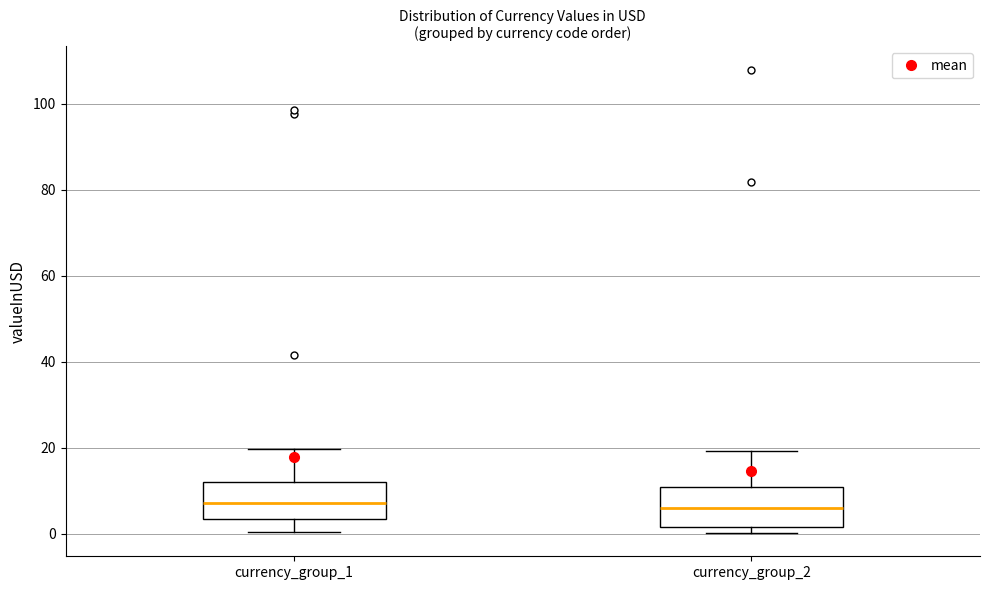

Reading left to right, transcribe this box plot: for each box, give where its median line is, the range the box spans, and where its two whiskers end, as read against the y-axis. The values are not printed on the chart, so give them approximately, as read against the axis.

currency_group_1: median 8, box 4 to 12, whiskers 0 to 20
currency_group_2: median 6, box 2 to 10, whiskers 0 to 20